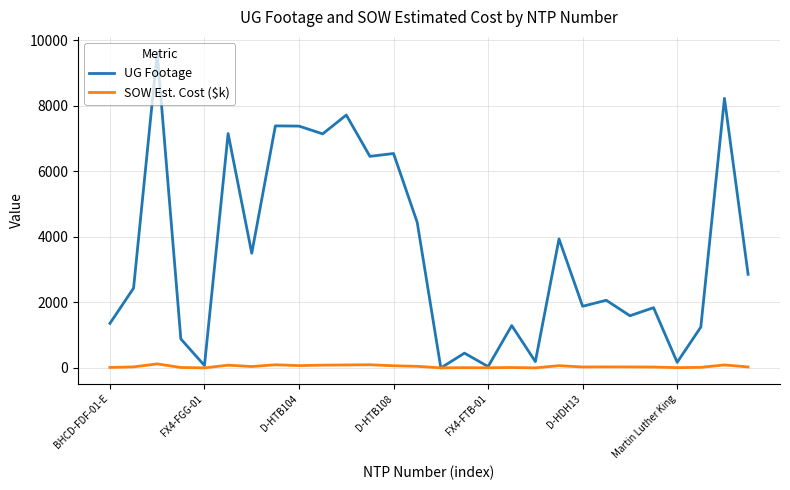

Which series has the largest range (max minus min)?

UG Footage